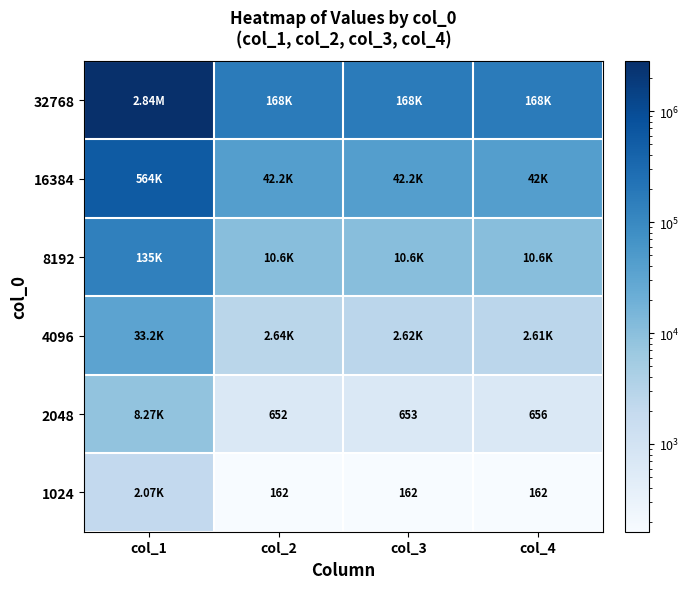

At which label does 2048 reach its peak?

col_1